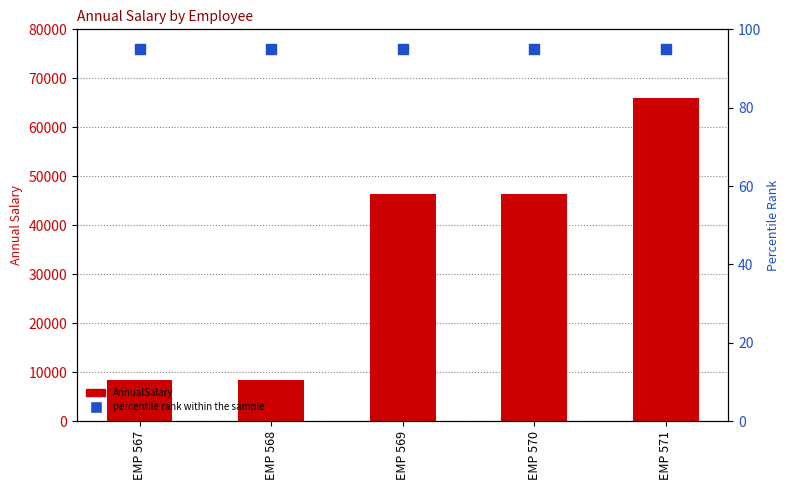

What is the total value across all series at EMP 568?

8519.6